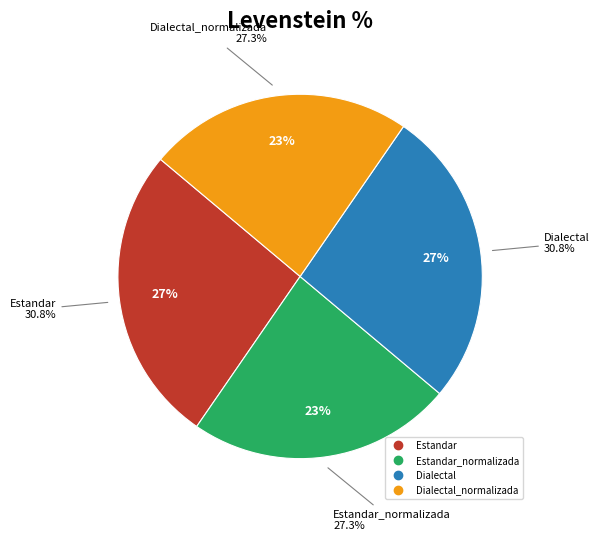

Is it true that Dialectal is 27% of the pie?

True